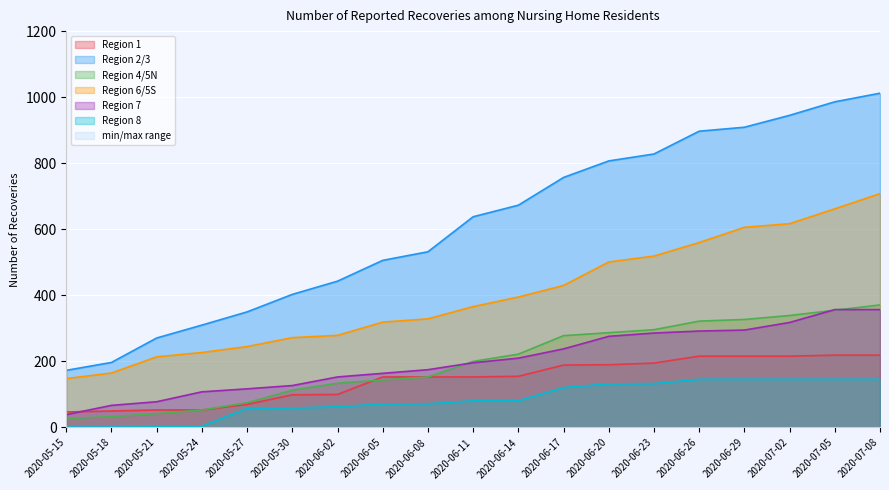

What position from the right is 2020-06-14?

9